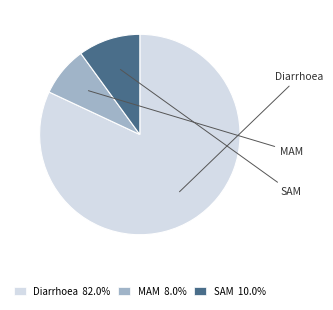

Do MAM and SAM together represent more than half of the pie?

No